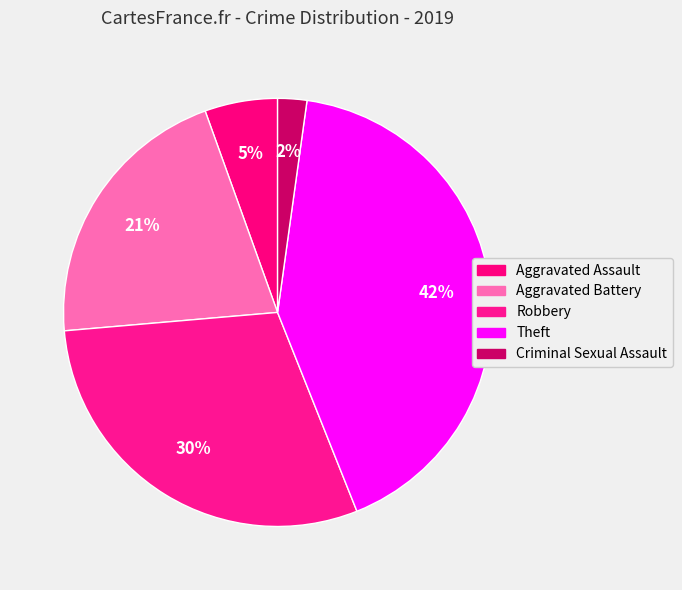

How many slices are in this pie chart?

5